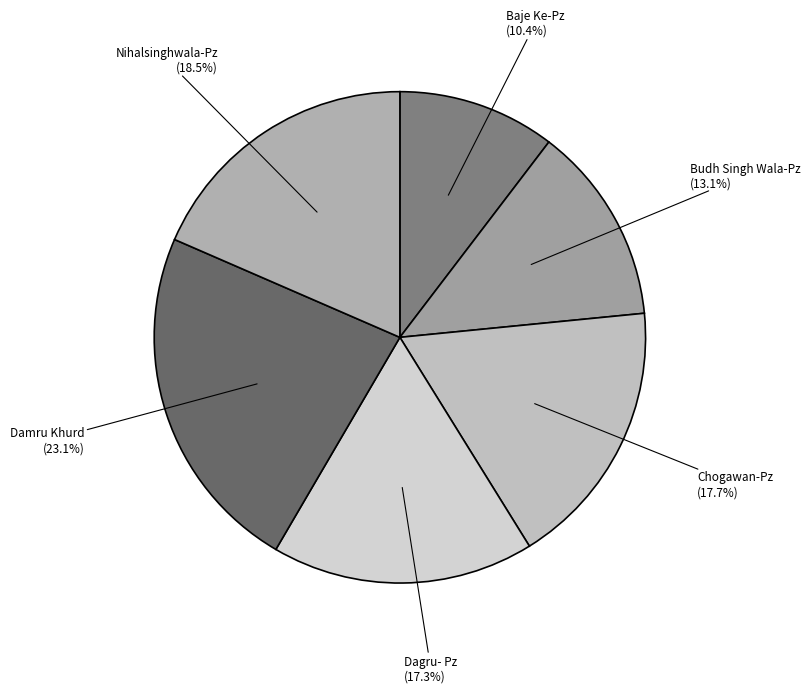

How much of the chart is everything except Chogawan-Pz?

82.3%